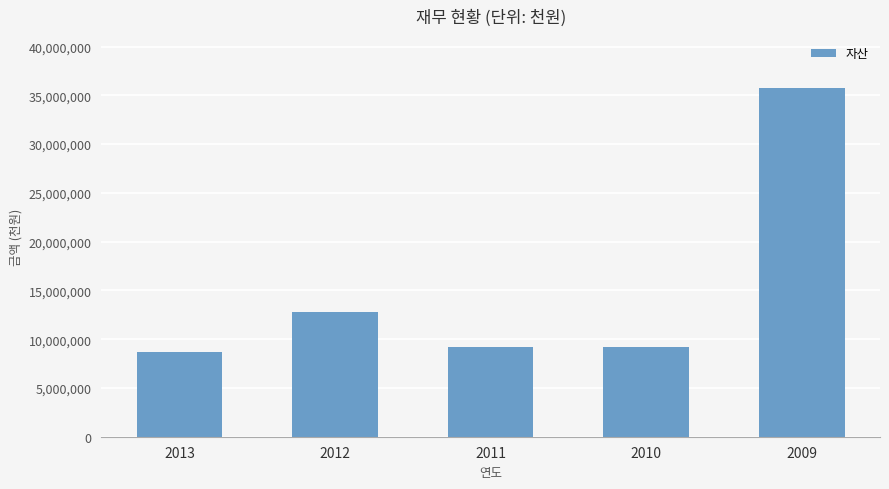

Which category has the lowest value across all series?

2013